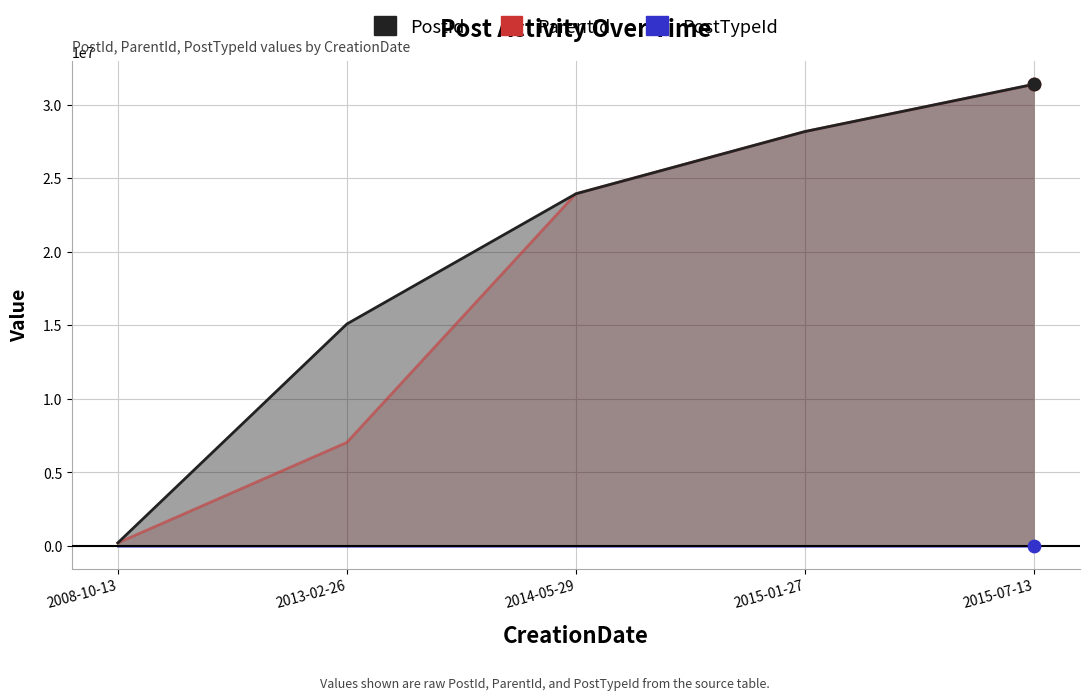

Which series reaches the minimum Y coordinate?

PostTypeId